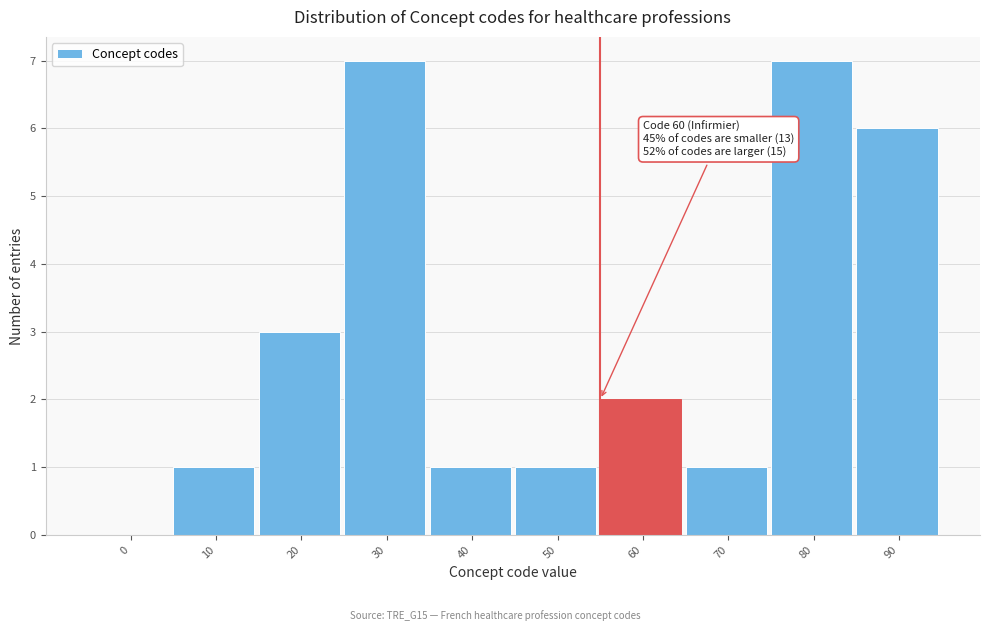

Reading right to left, list all the values displayed in this chart.

90=6	80=7	70=1	60=2	50=1	40=1	30=7	20=3	10=1	0=0